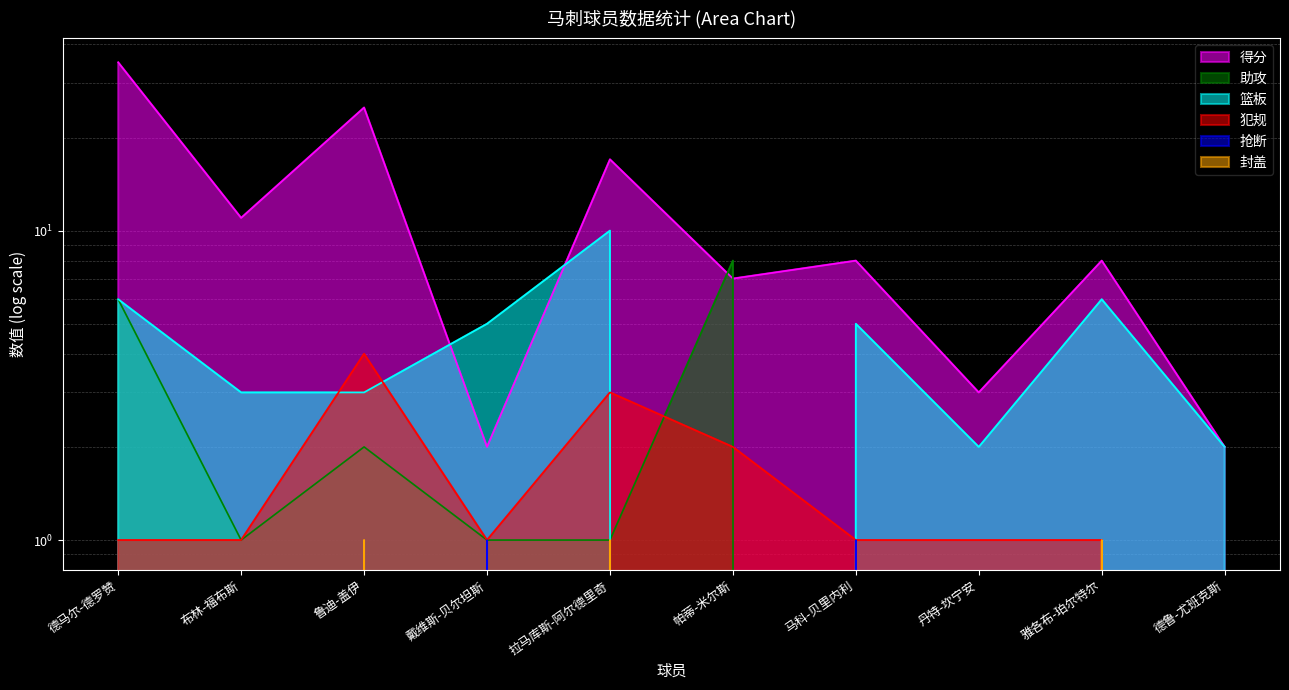

In 篮板, how many points are higher than both neighbors (excluding endpoints)?

3